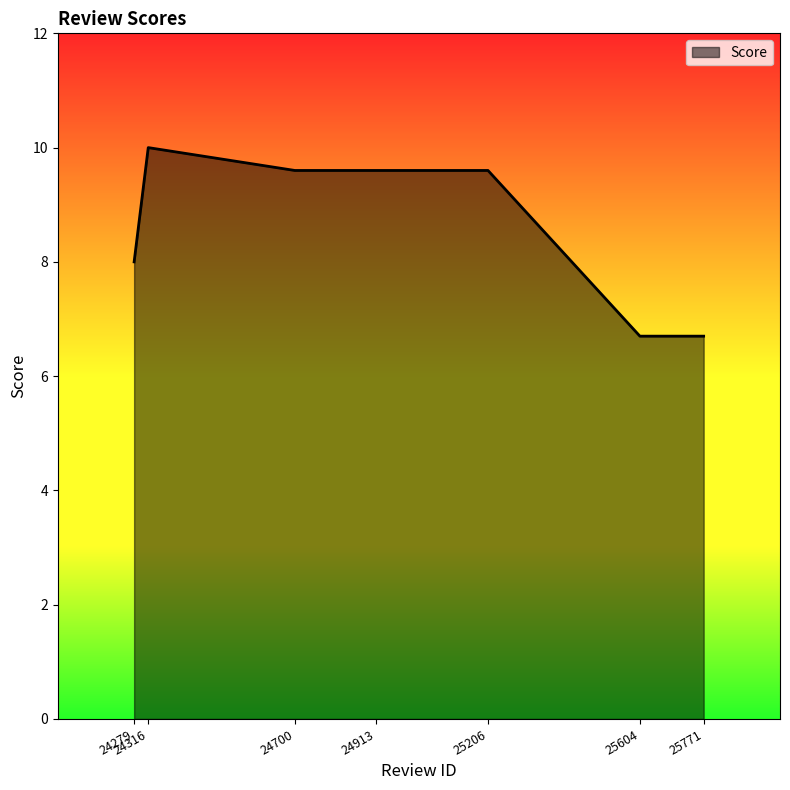

What is the change in value from 24279 to 25771?

-1.3